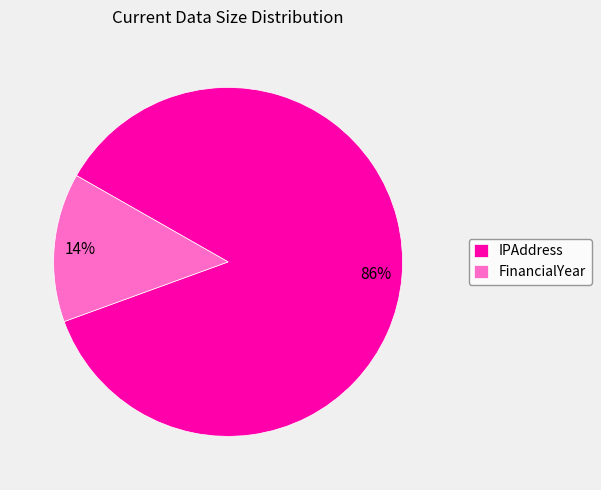

Which slice is the largest?

IPAddress